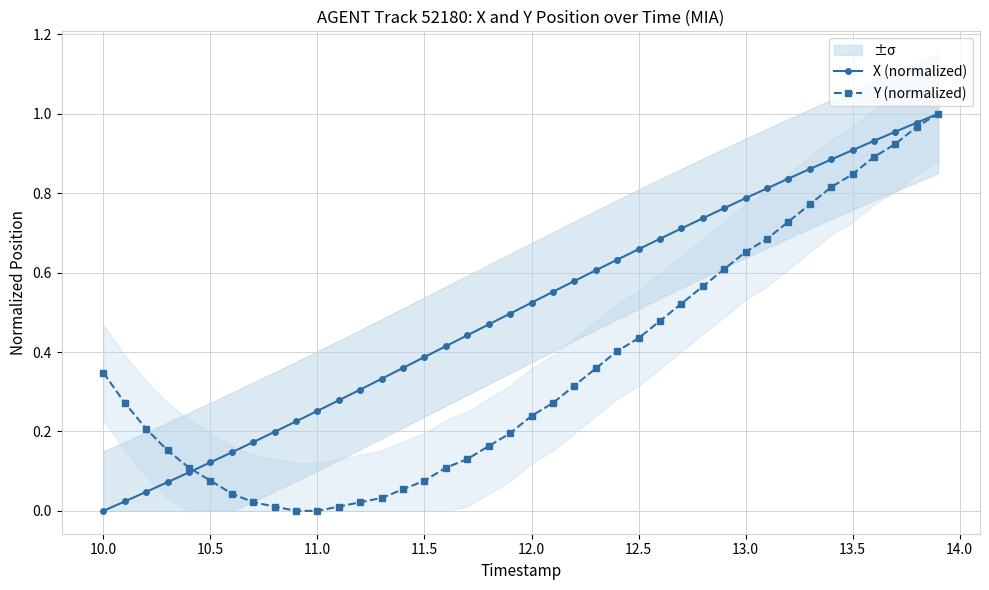

True or false: Y (normalized) has a value of 0.9 at 13.0.

False